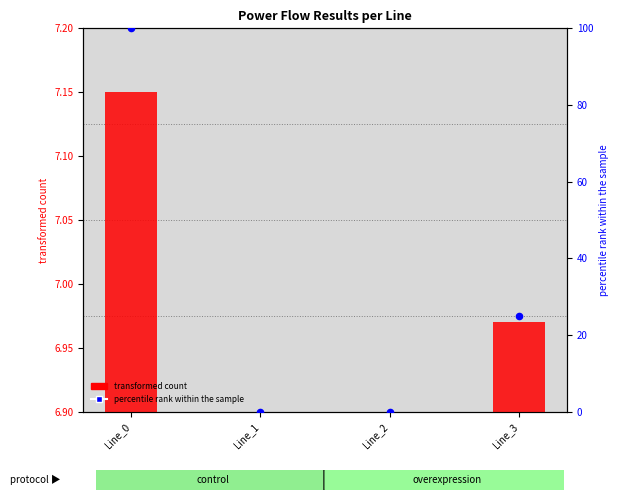

Between Line_3 and Line_1, which is larger?

Line_3